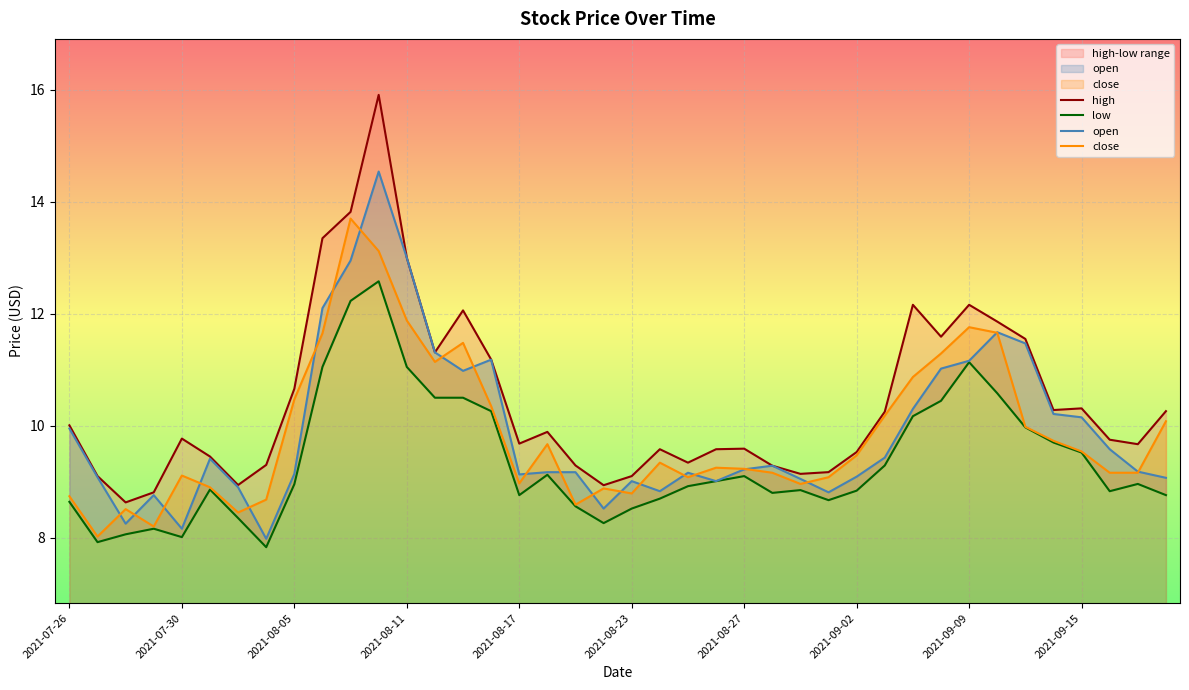

What is the spread (max minus min) of values at 13?

0.8